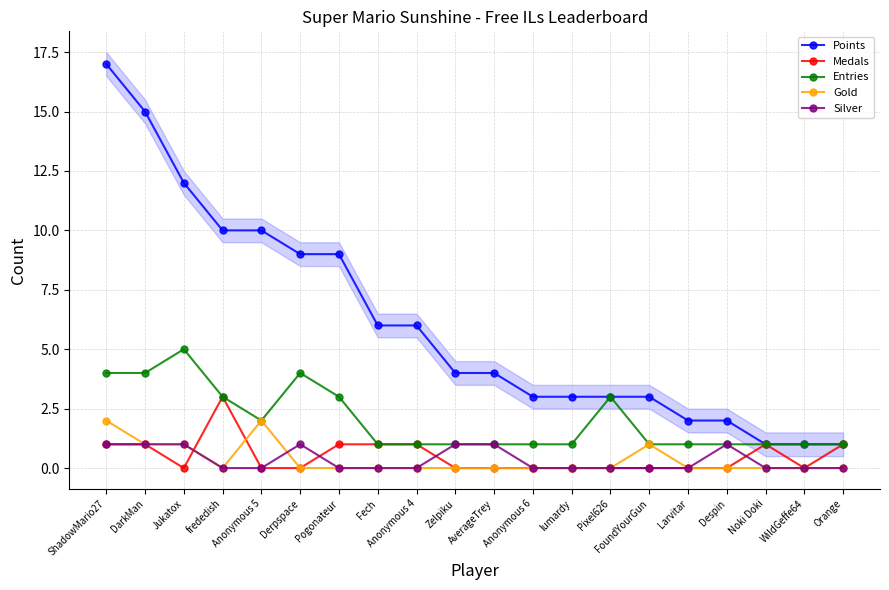

Reading left to right, what are all the values shown in this chart?

Points: 17	15	12	10	10	9	9	6	6	4	4	3	3	3	3	2	2	1	1	1
Medals: 1	1	0	3	0	0	1	1	1	0	0	0	0	0	0	0	0	1	0	1
Entries: 4	4	5	3	2	4	3	1	1	1	1	1	1	3	1	1	1	1	1	1
Gold: 2	1	1	0	2	0	0	0	0	0	0	0	0	0	1	0	0	0	0	0
Silver: 1	1	1	0	0	1	0	0	0	1	1	0	0	0	0	0	1	0	0	0